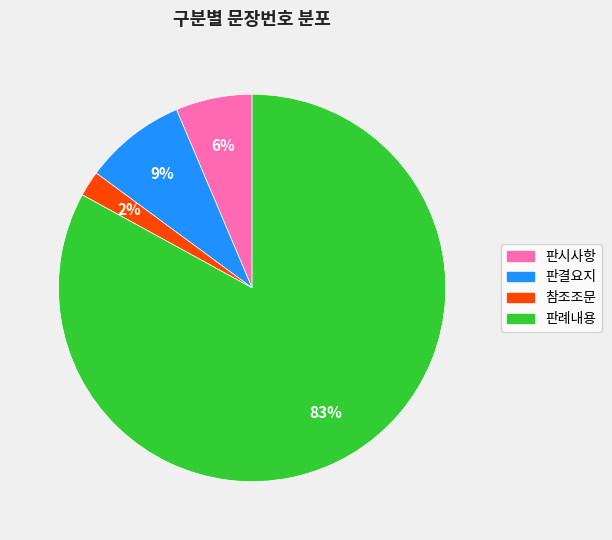

Is 판례내용 the majority of the pie?

Yes